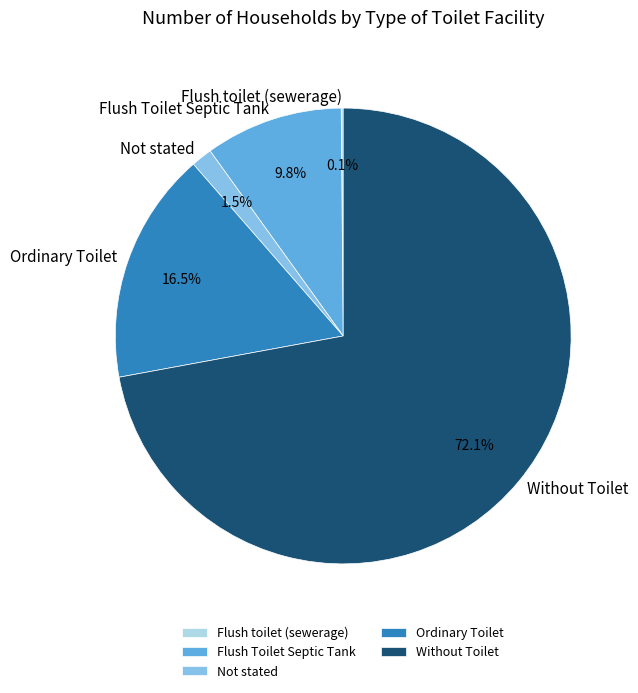

Does Ordinary Toilet represent more than half of the total?

No